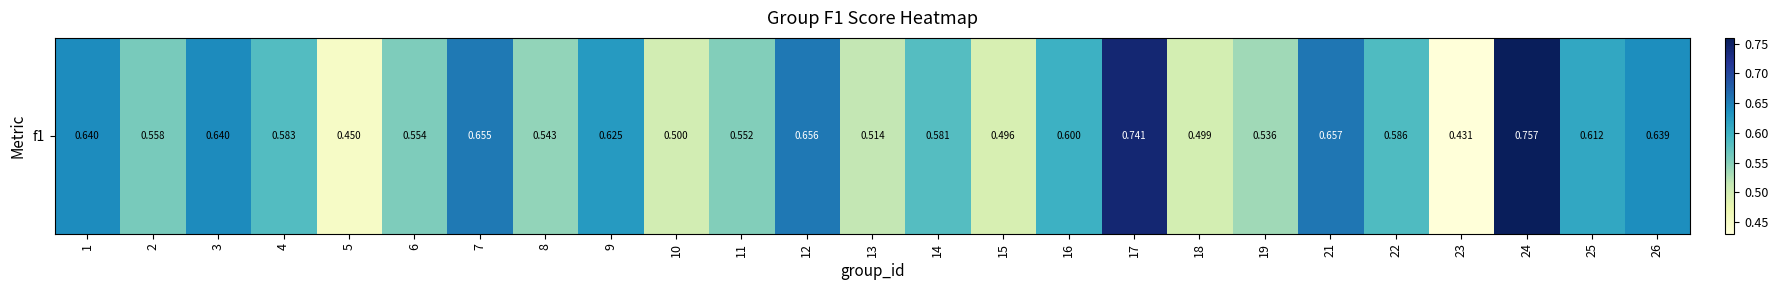

The value at 14 is 1.0. True or false?

False